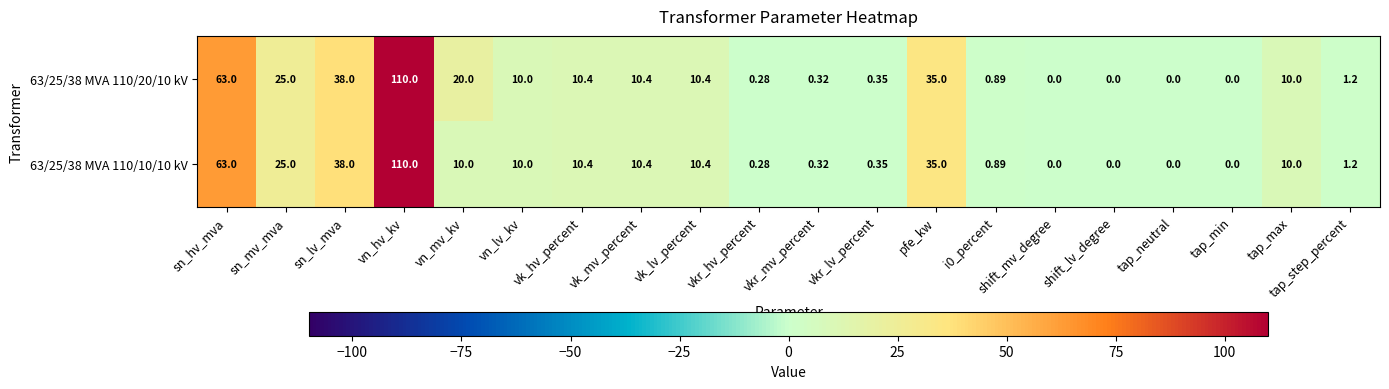

At which label does 63/25/38 MVA 110/20/10 kV first exceed 10?

sn_hv_mva